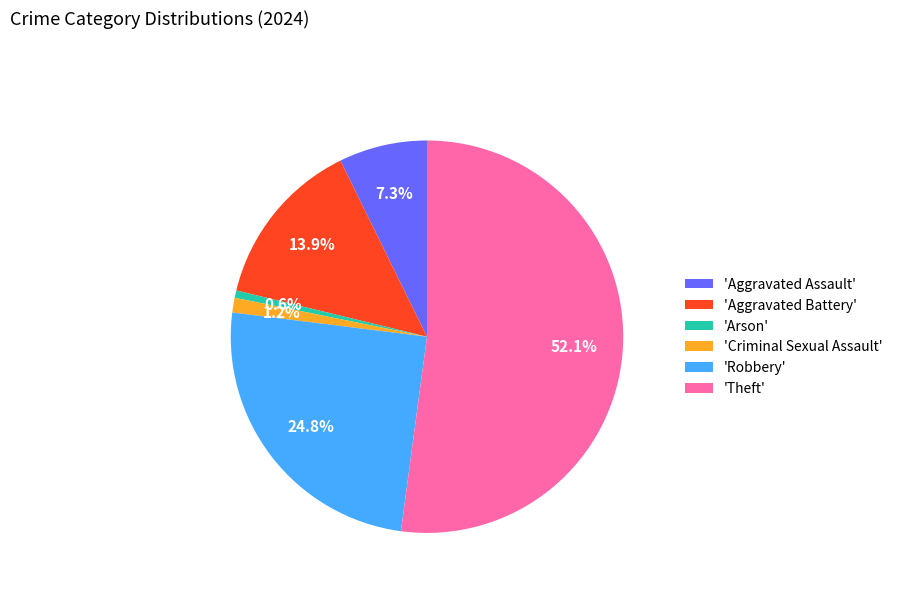

Combined, what portion of the pie is 'Aggravated Battery' and 'Aggravated Assault'?

21.2%